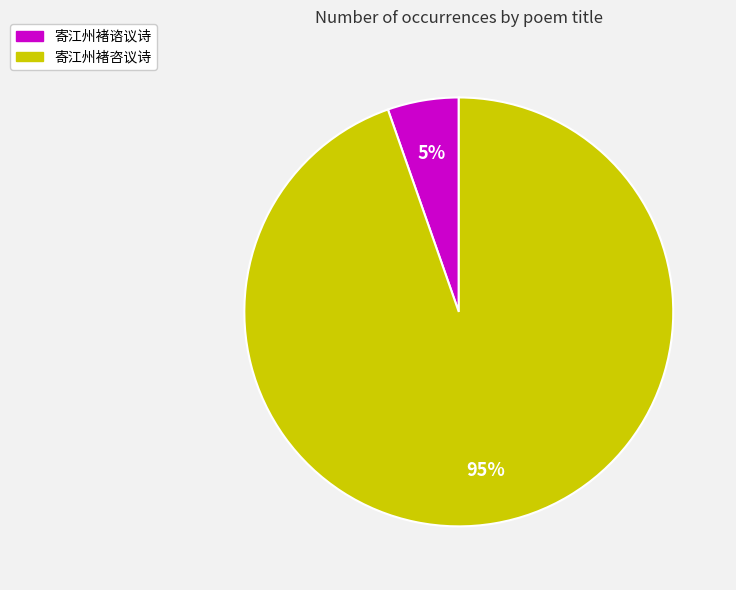

Which slice represents more than half of the pie?

寄江州褚咨议诗